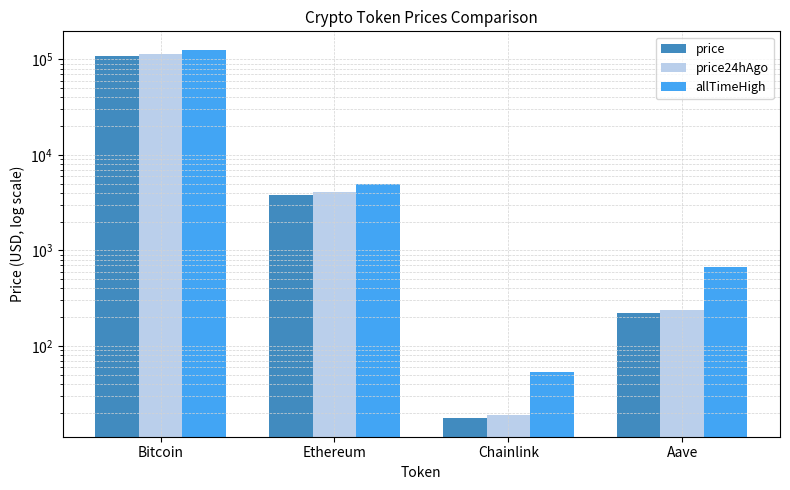

Reading right to left, list all the values displayed in this chart.

price: Aave=223.2	Chainlink=17.4	Ethereum=3843.2	Bitcoin=108310.0
price24hAgo: Aave=236.2	Chainlink=18.8	Ethereum=4100.8	Bitcoin=113798.0
allTimeHigh: Aave=661.7	Chainlink=52.7	Ethereum=4946.1	Bitcoin=126080.0